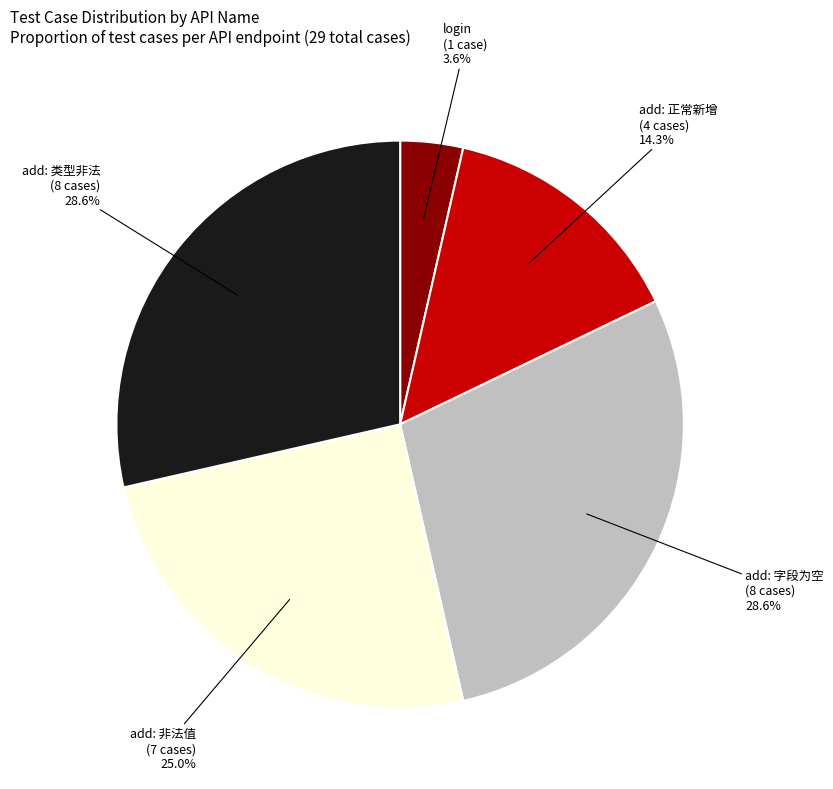

Is add: 非法值 (7 cases) the majority of the pie?

No